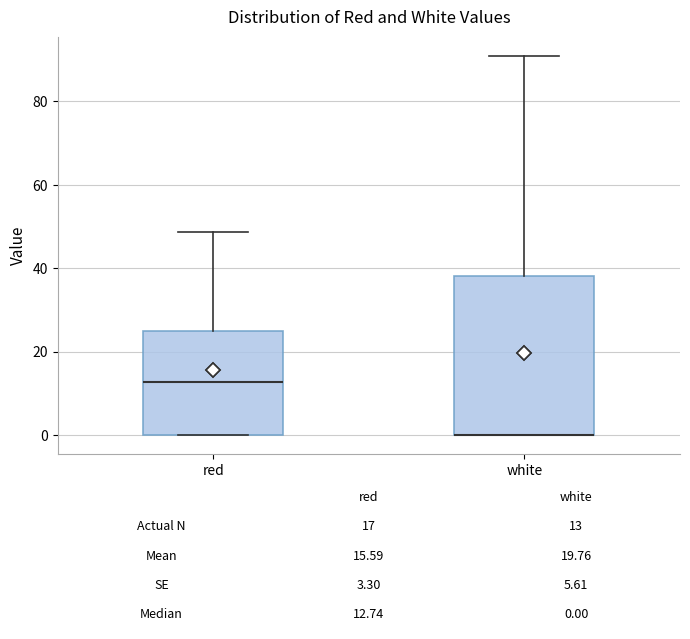

Comparing the boxes themselves (not the whiskers), which one is the tallest?

white